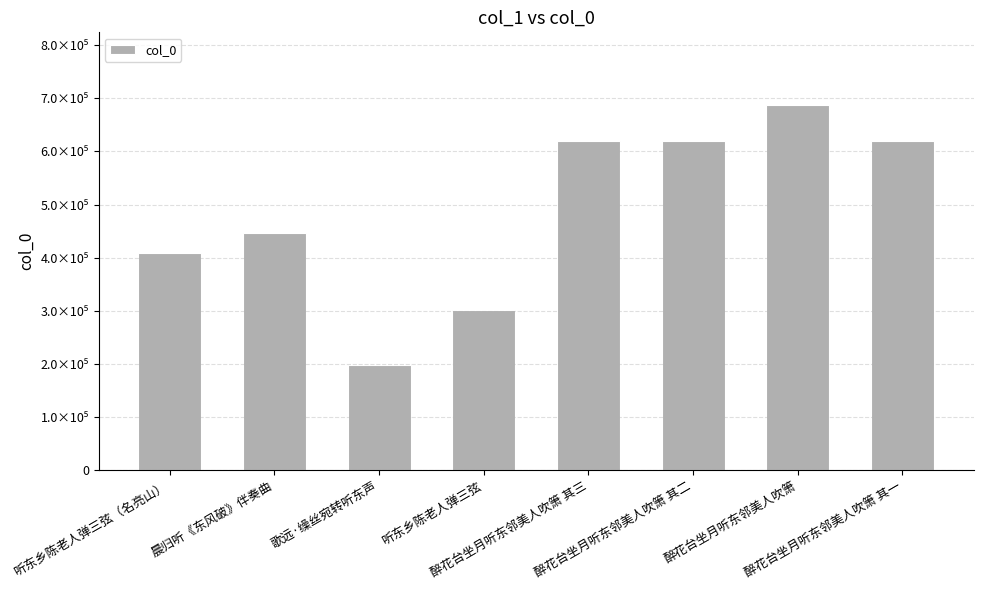

The value at 听东乡陈老人弹三弦（名亮山） is 408757. True or false?

True